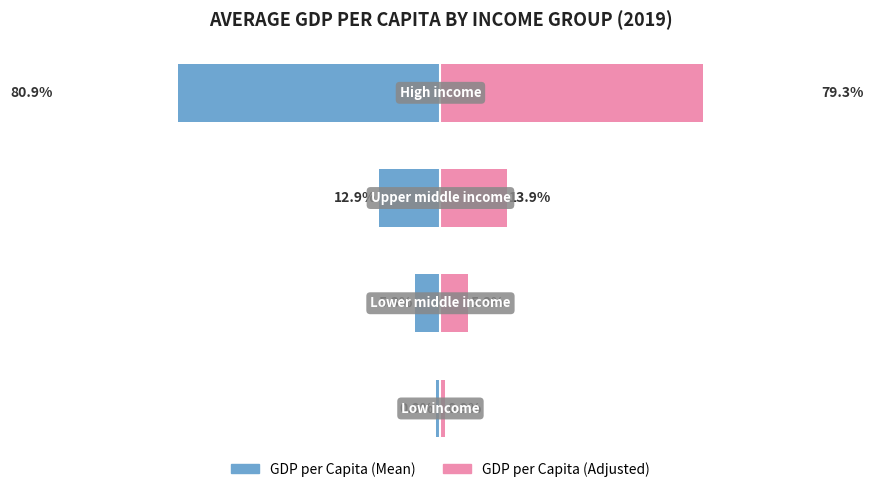

The value of GDP per Capita (Mean) at 0 is -0.9. True or false?

True